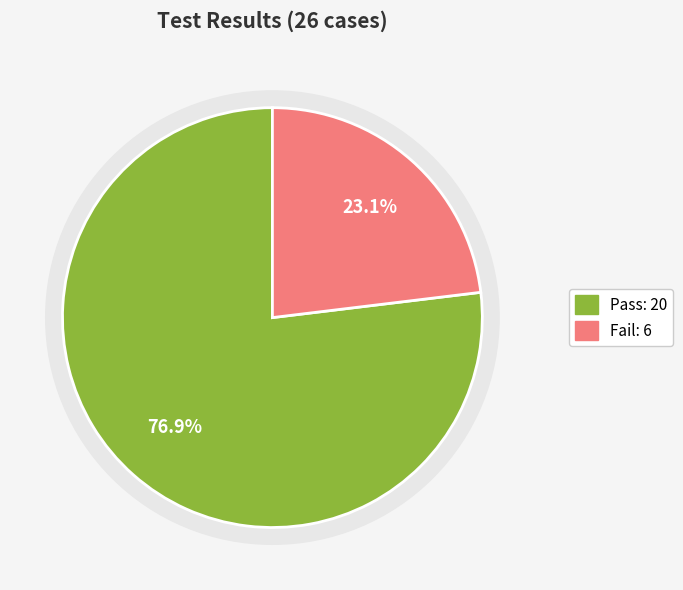

What is the smallest slice in the pie chart?

Fail